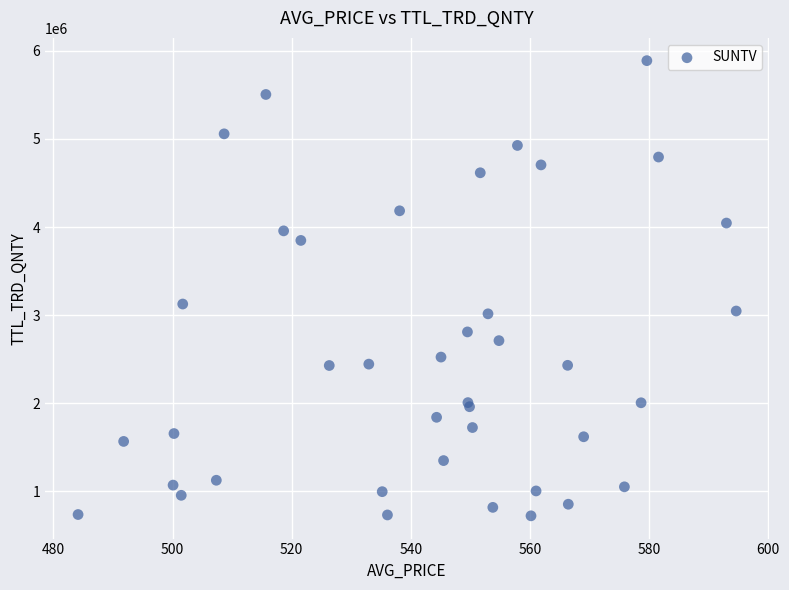

What Y value in the scatter plot is closest to 3305620?

3126413